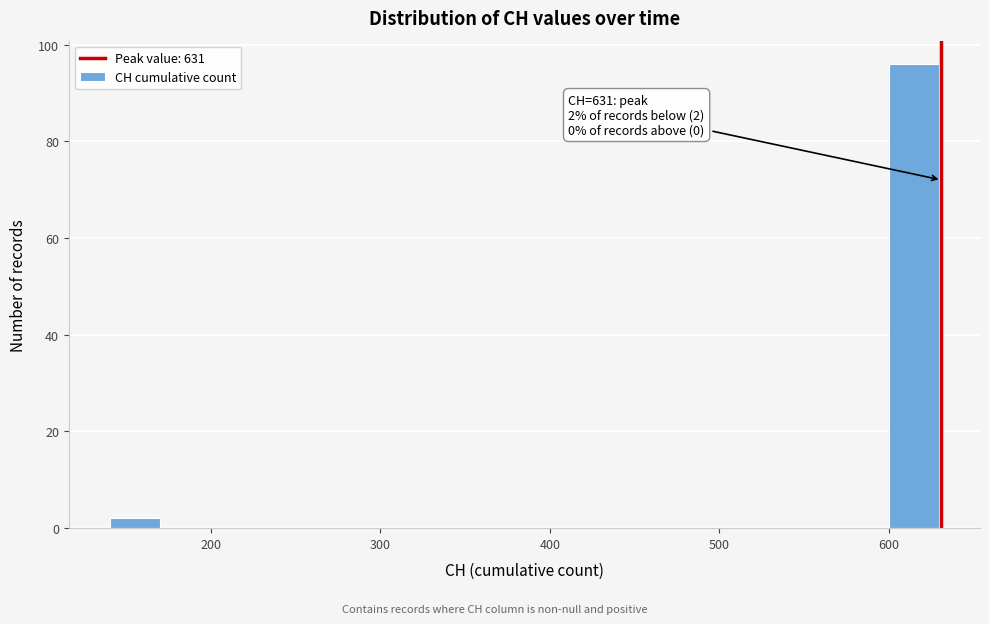

Around what value on the x-axis is the tallest bar? Give the approximate position of its centre, as read against the axis.

610